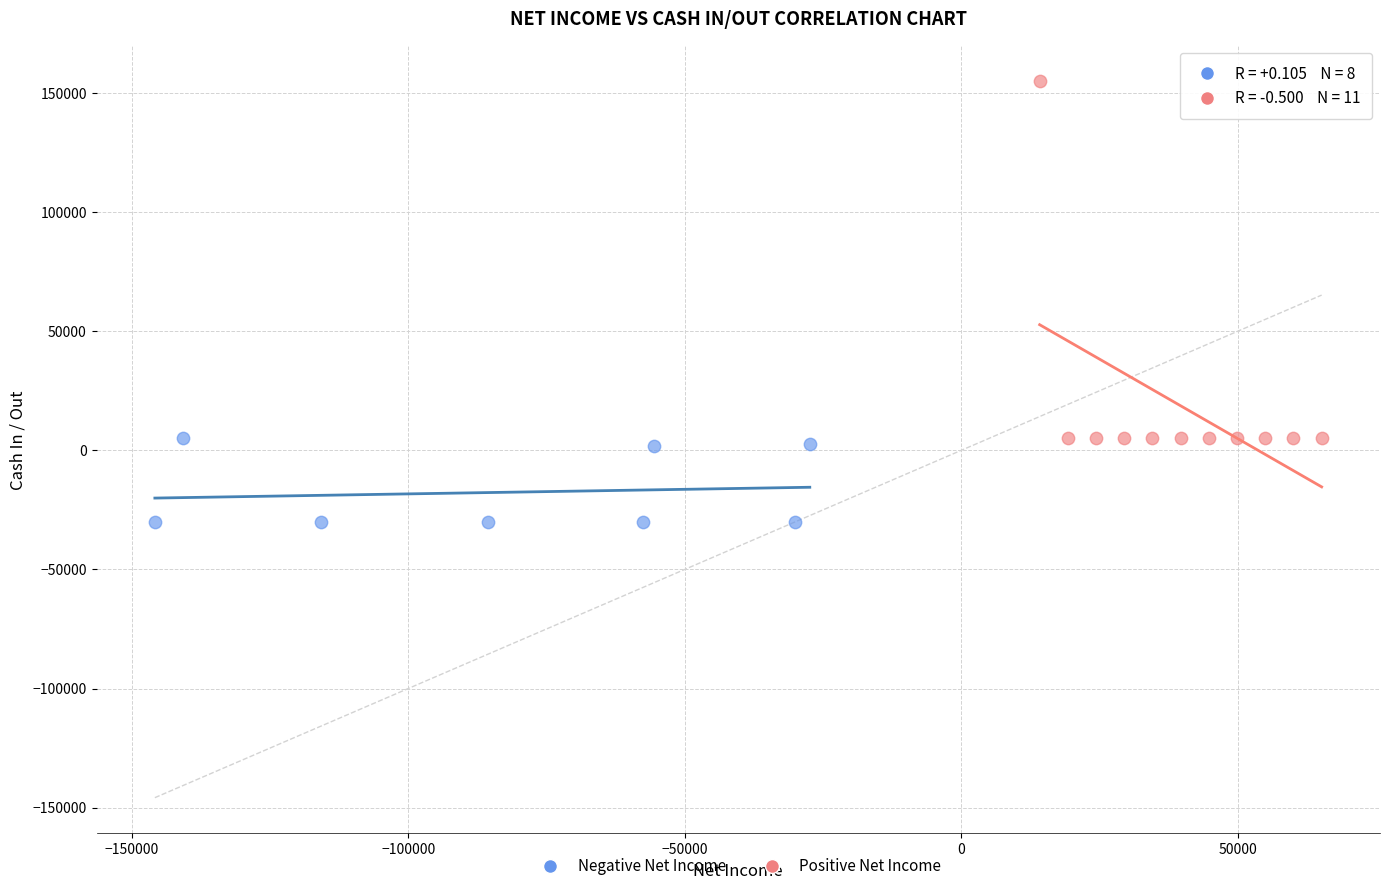

Which series has the largest Y range (max minus min)?

Positive Net Income